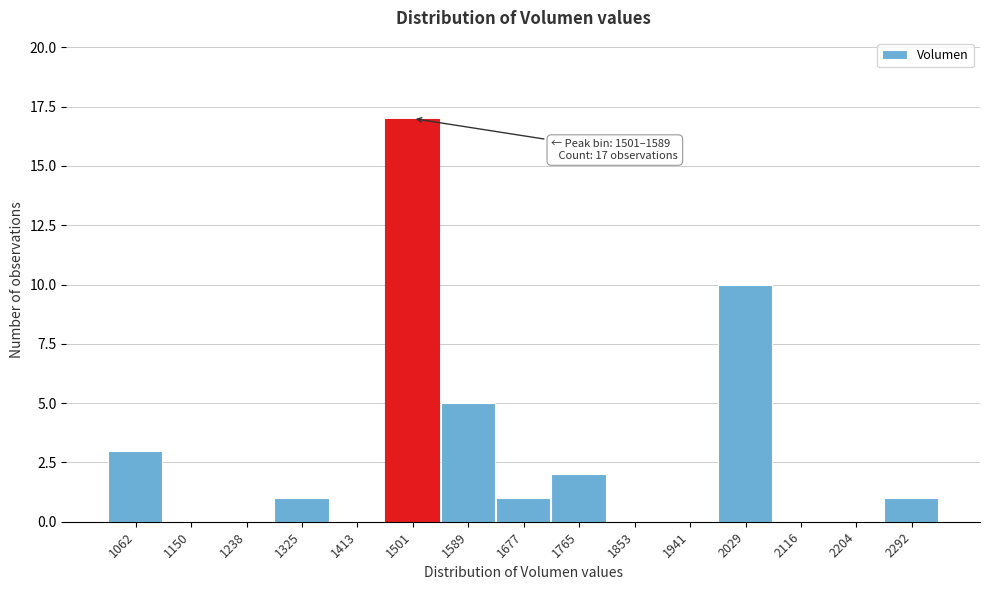

Reading left to right, extract all data points from this chart.

1062=3	1150=0	1238=0	1325=1	1413=0	1501=17	1589=5	1677=1	1765=2	1853=0	1941=0	2029=10	2116=0	2204=0	2292=1